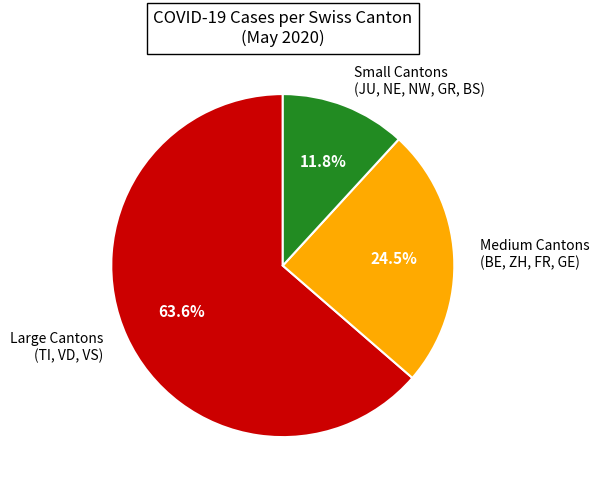

What percentage do Large Cantons (TI, VD, VS) and Medium Cantons (BE, ZH, FR, GE) together represent?

88.2%